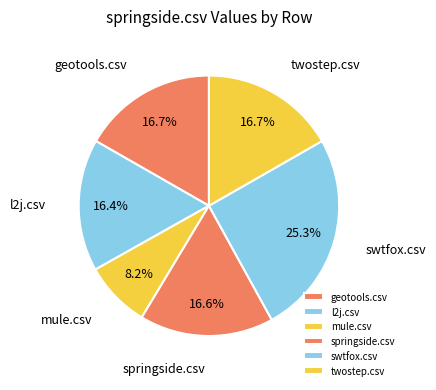

To the nearest percent, what percentage of the pie is swtfox.csv?

25%